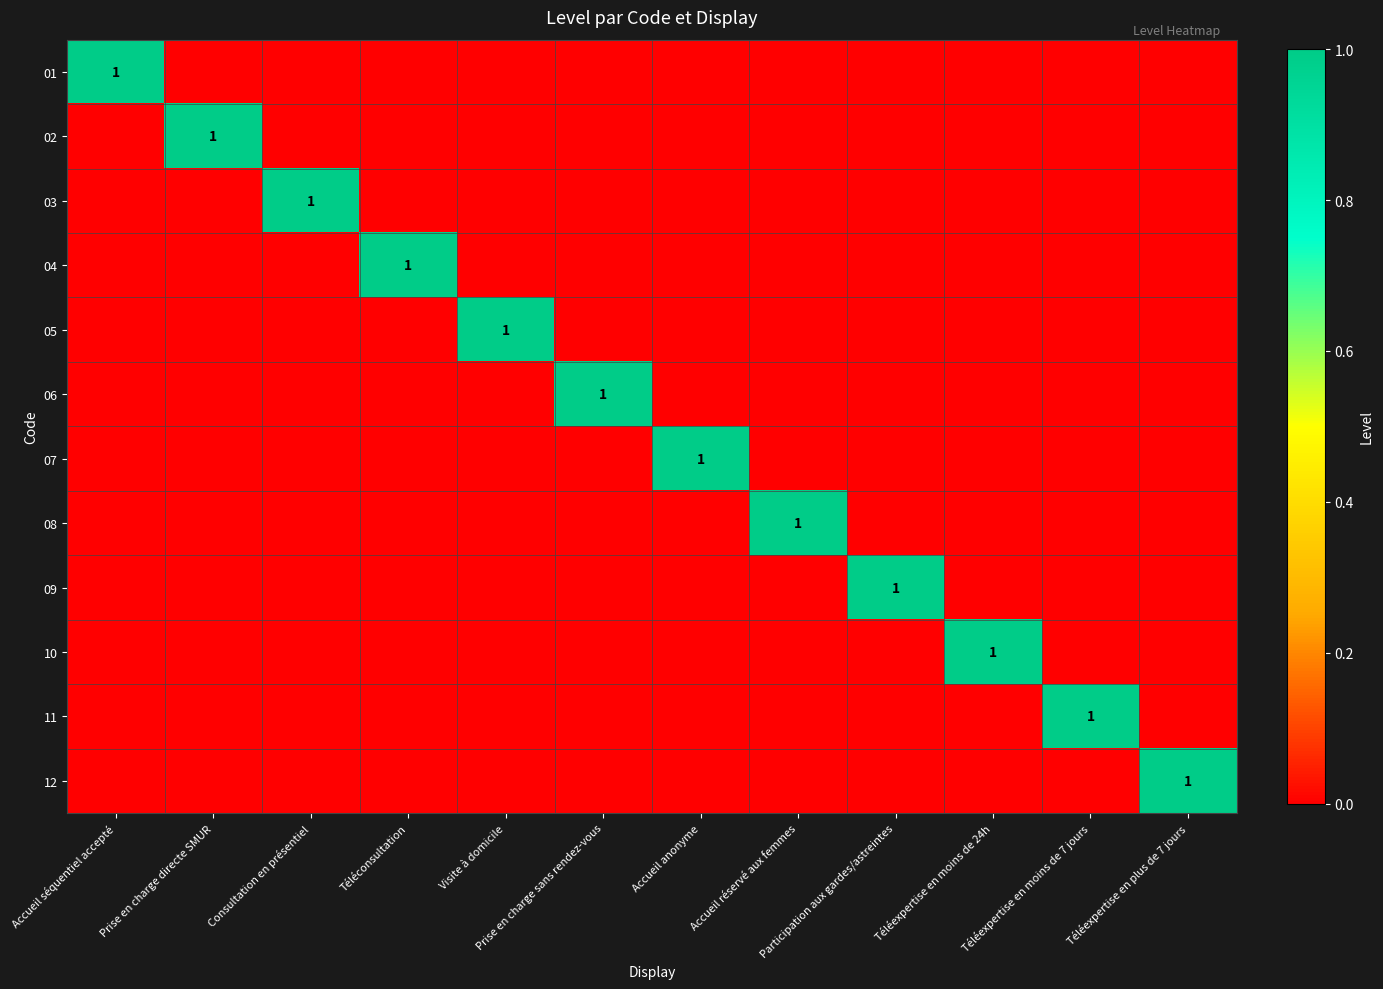

What is the difference between the maximum and second lowest values in the 04 series?

1